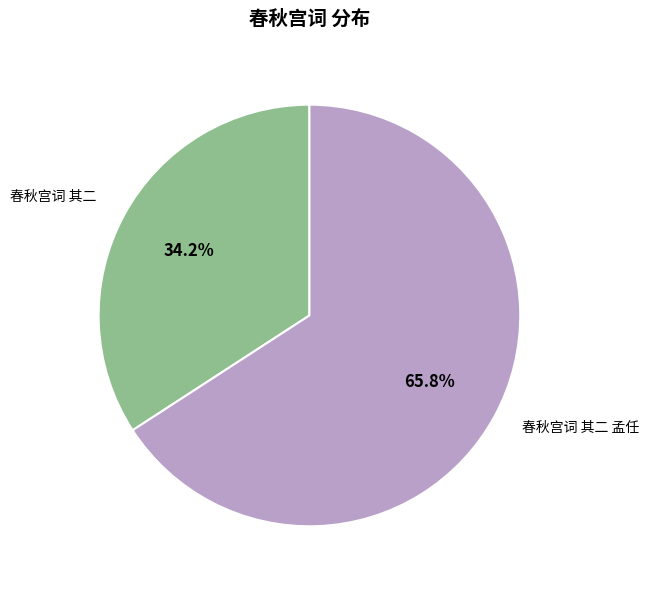

Does 春秋宫词 其二 account for over 50% of the chart?

No